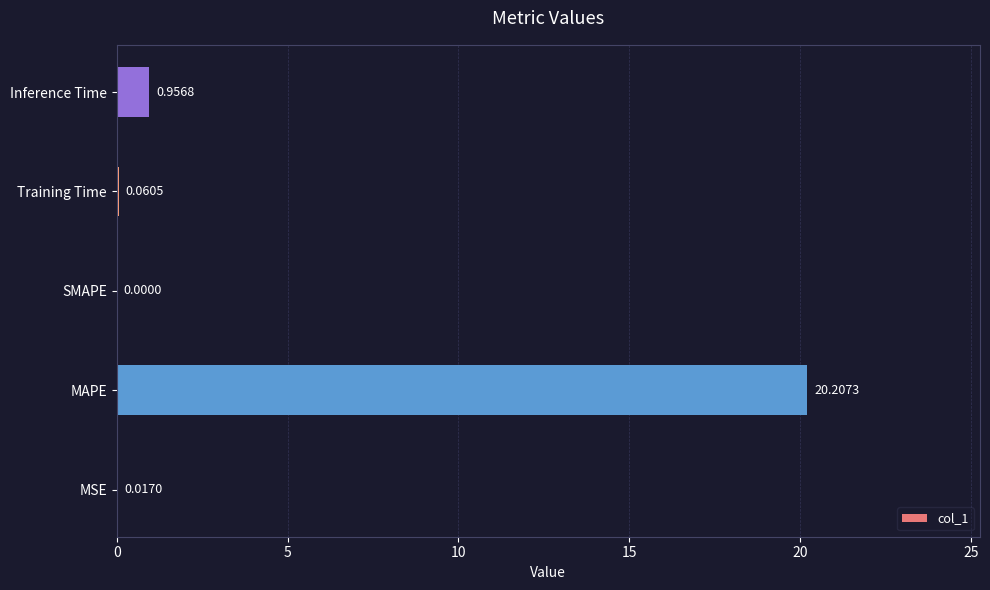

Are the bars horizontal?

Yes